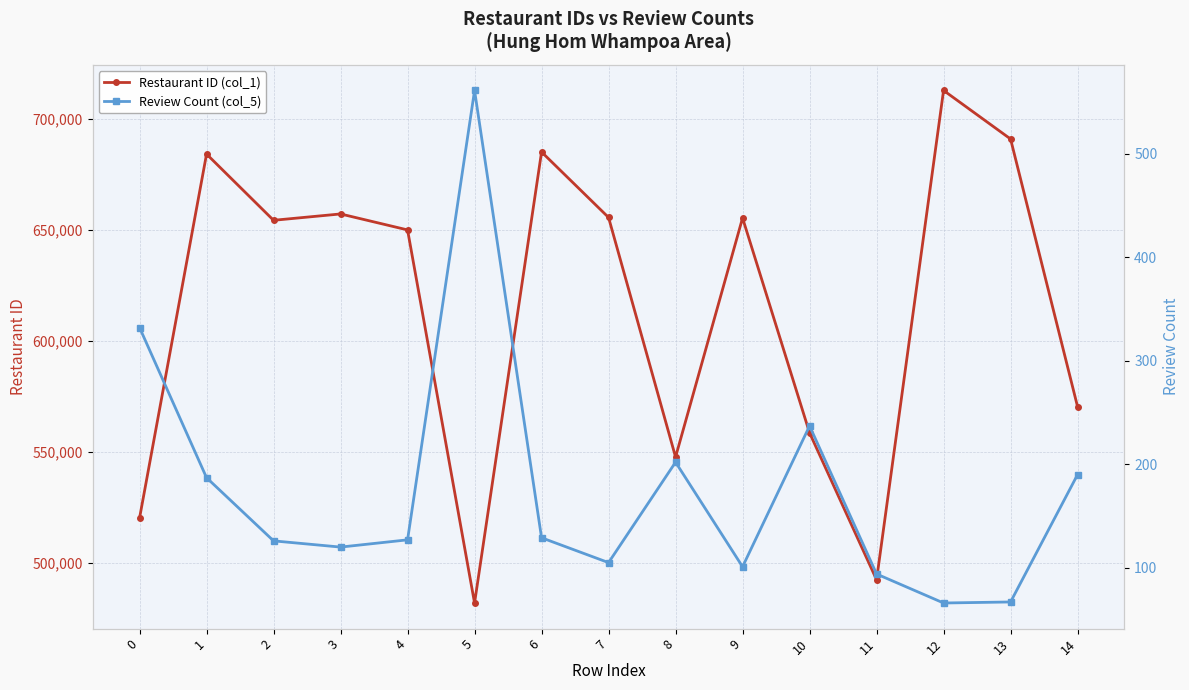

Count the number of categories in the chart.

15